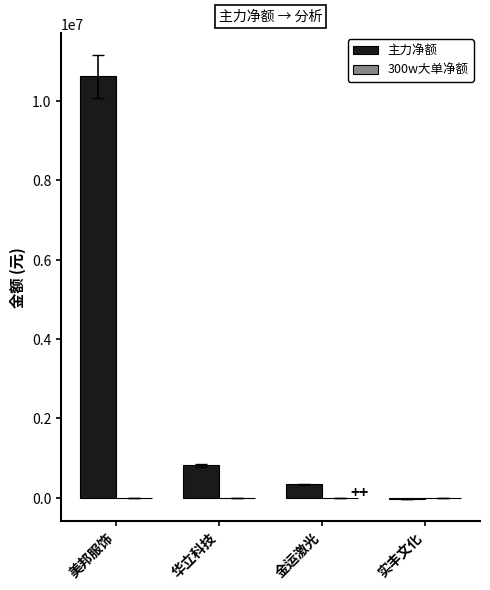

True or false: the data shows 334187 at 金运激光.

True